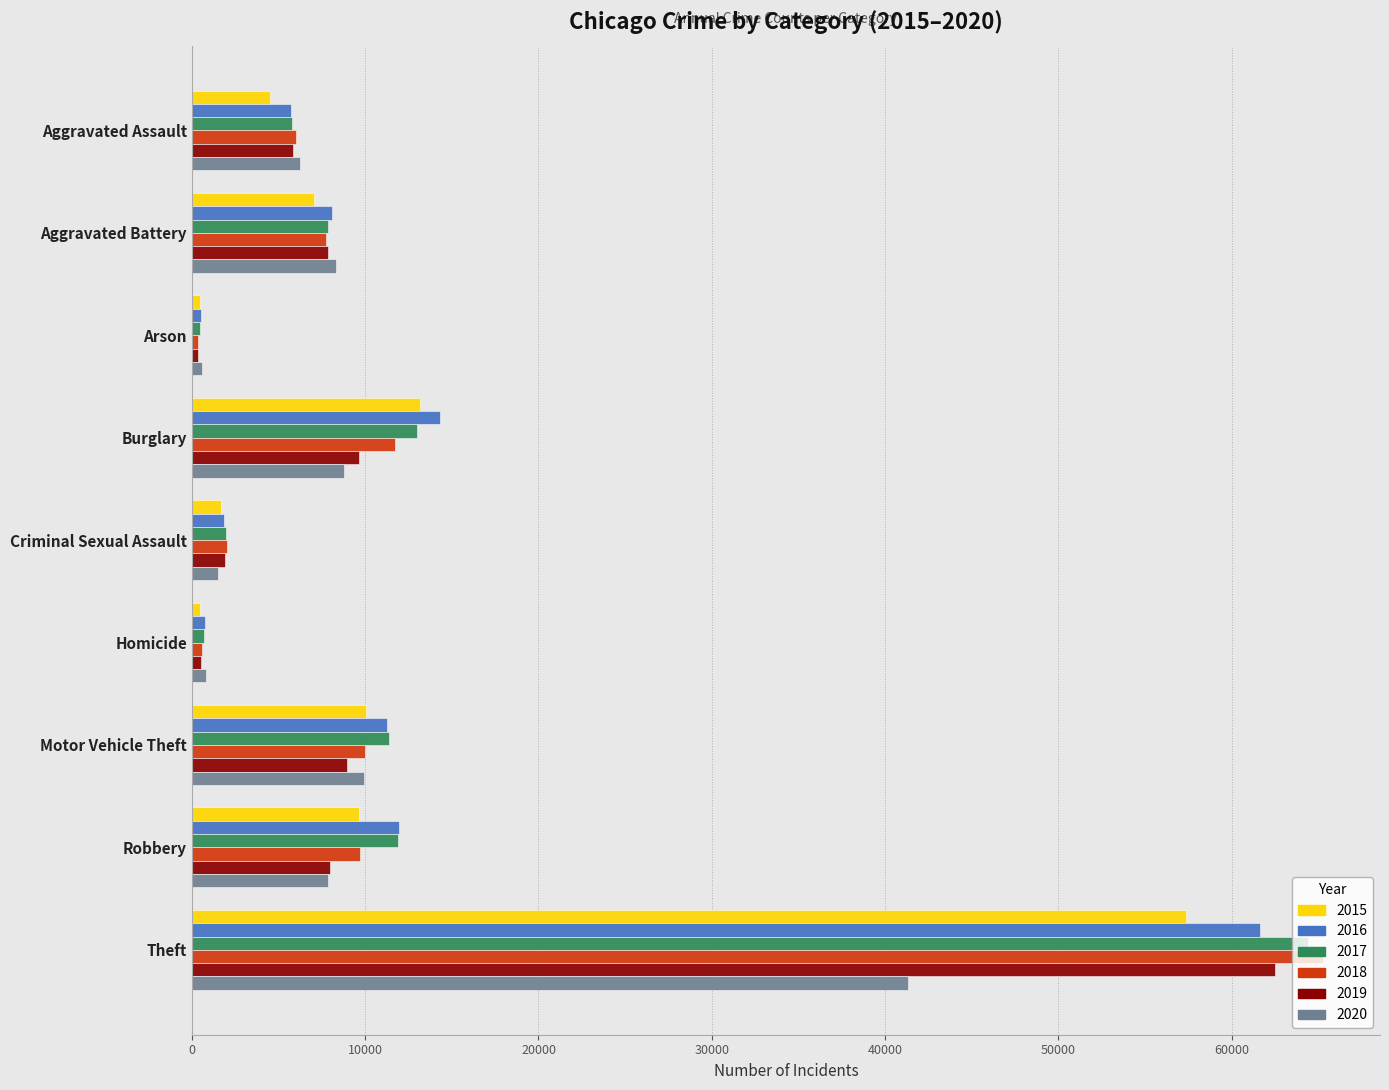

Is the value of 2017 at Aggravated Assault greater than the value of 2015 at Motor Vehicle Theft?

No